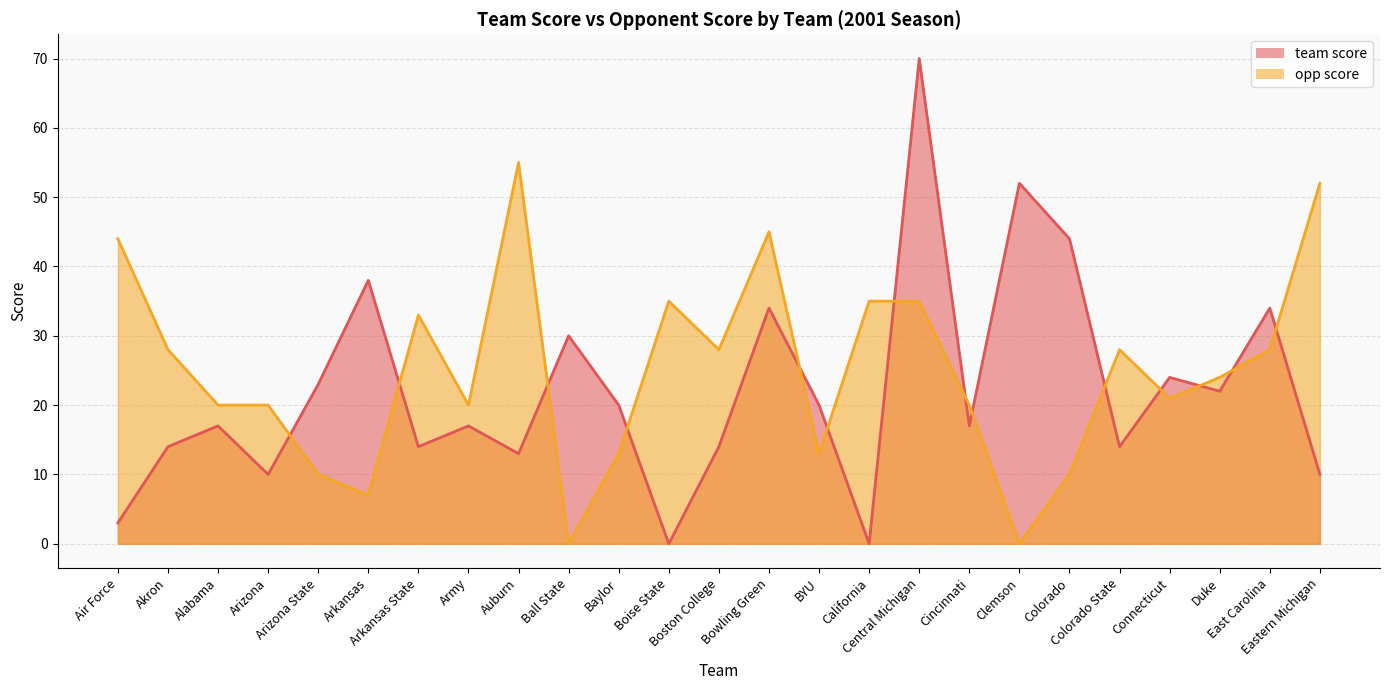

The opp score series shows 20 at Army. True or false?

True